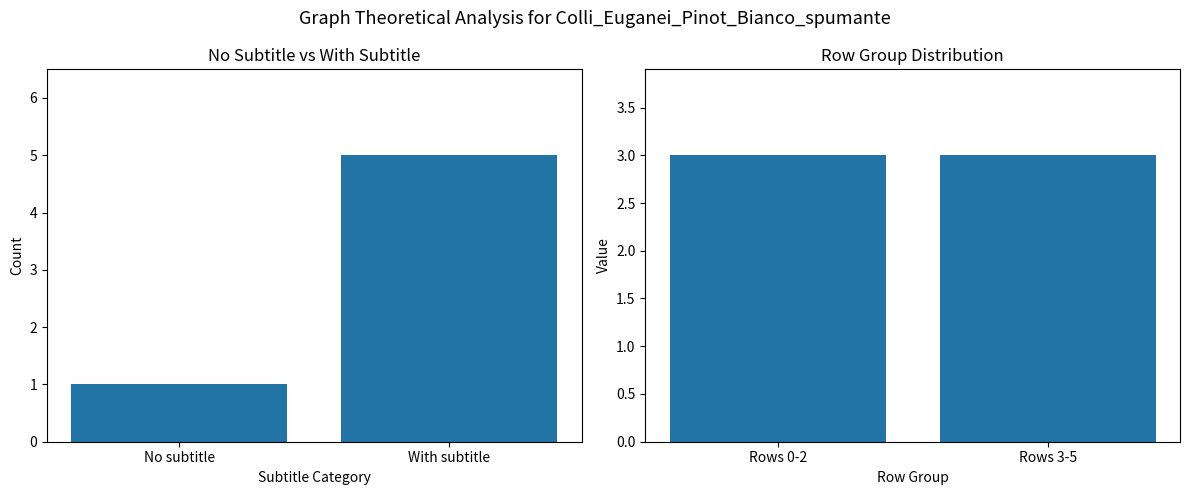

Between With subtitle and No subtitle, which is larger?

With subtitle